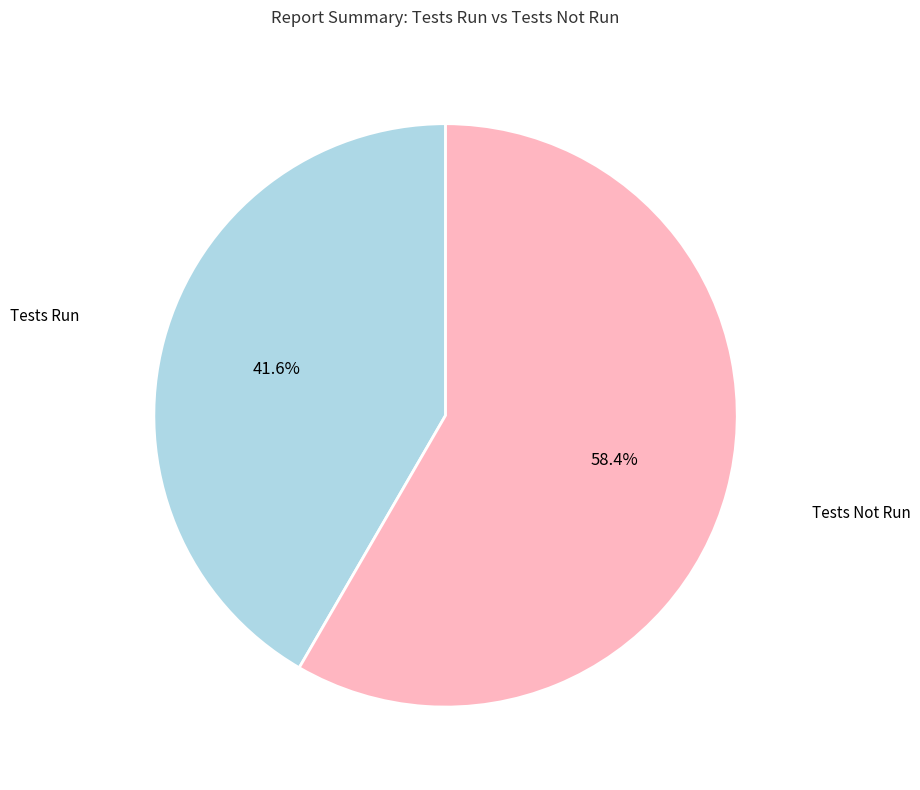

Is it true that Tests Not Run is 45% of the pie?

False